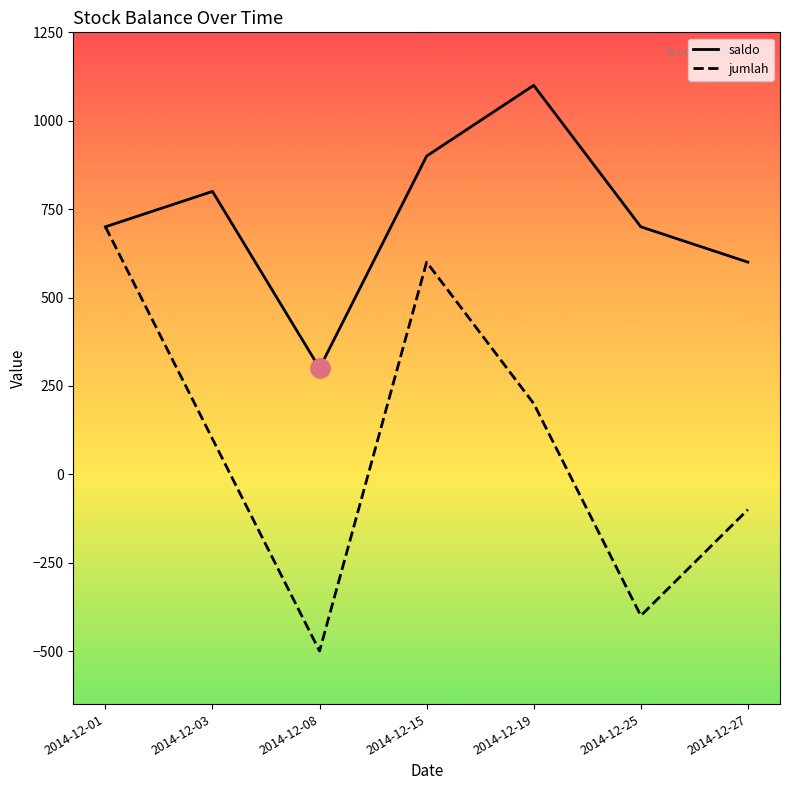

Rank the categories by jumlah value from lowest to highest.

2014-12-08, 2014-12-25, 2014-12-27, 2014-12-03, 2014-12-19, 2014-12-15, 2014-12-01